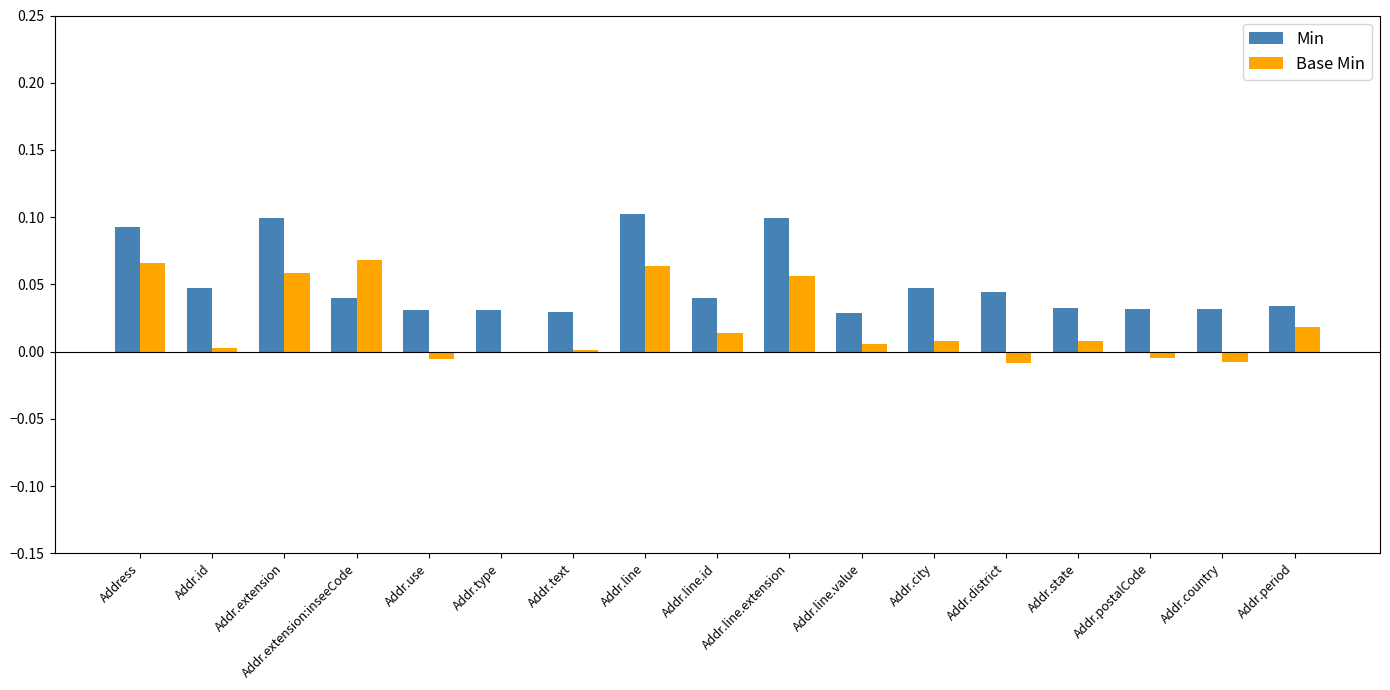

Is the value of Base Min at Addr.district greater than the value of Min at Addr.period?

No